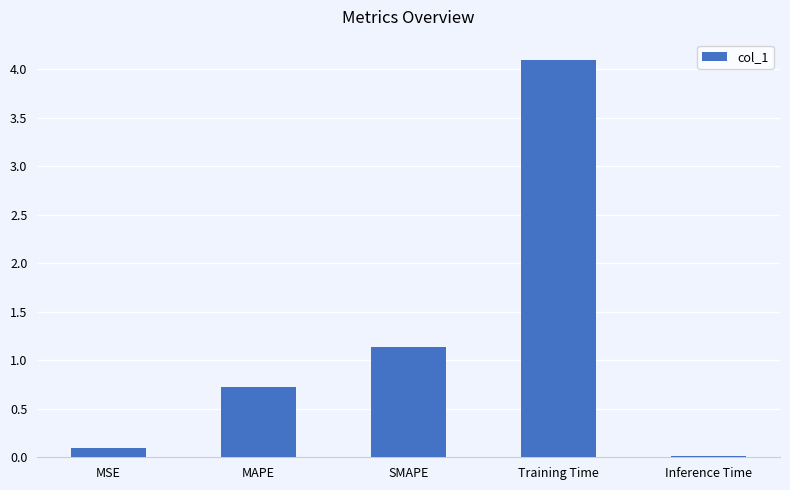

What value does the data have at SMAPE?

1.1